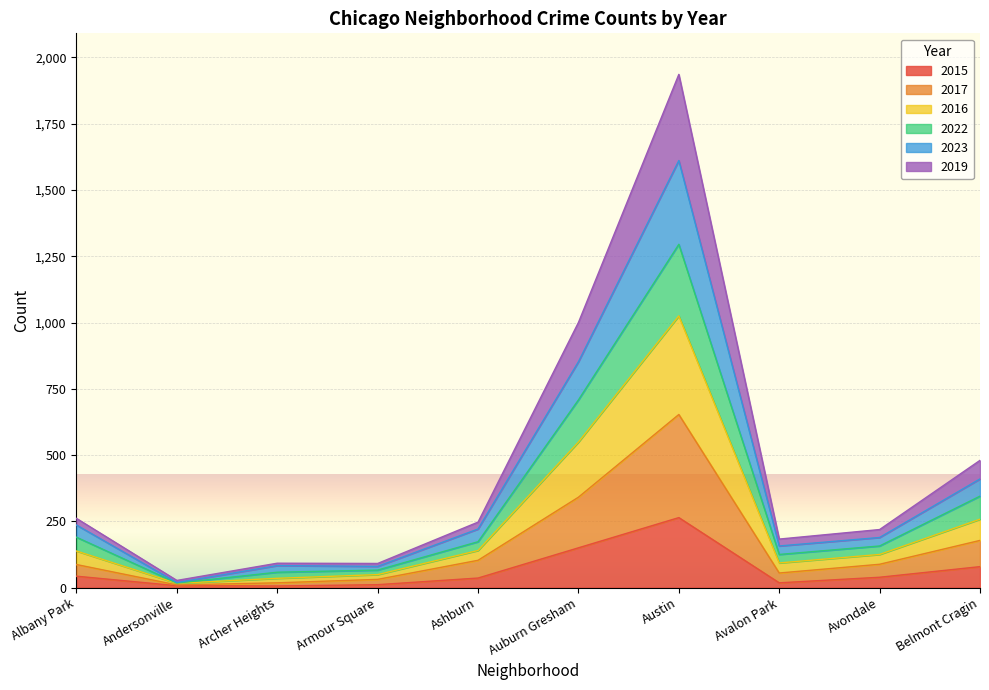

At which category does 2022 reach its first local peak?

Archer Heights